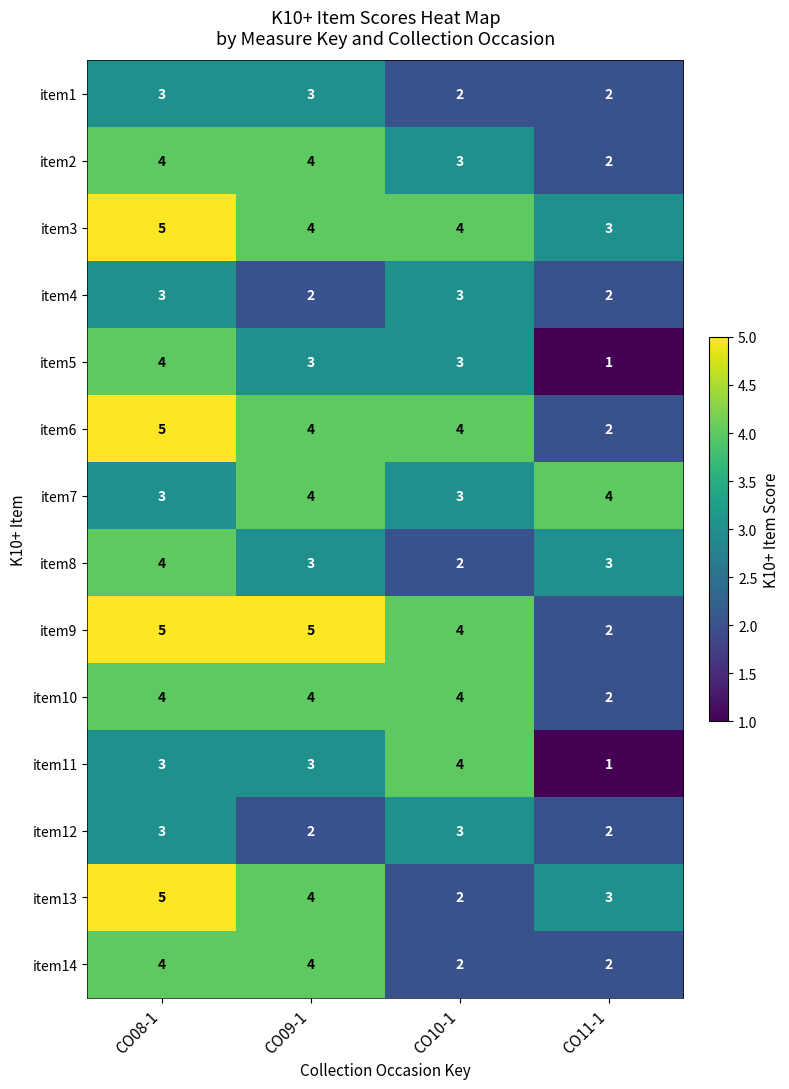

What is the sum of all item6 values?

15